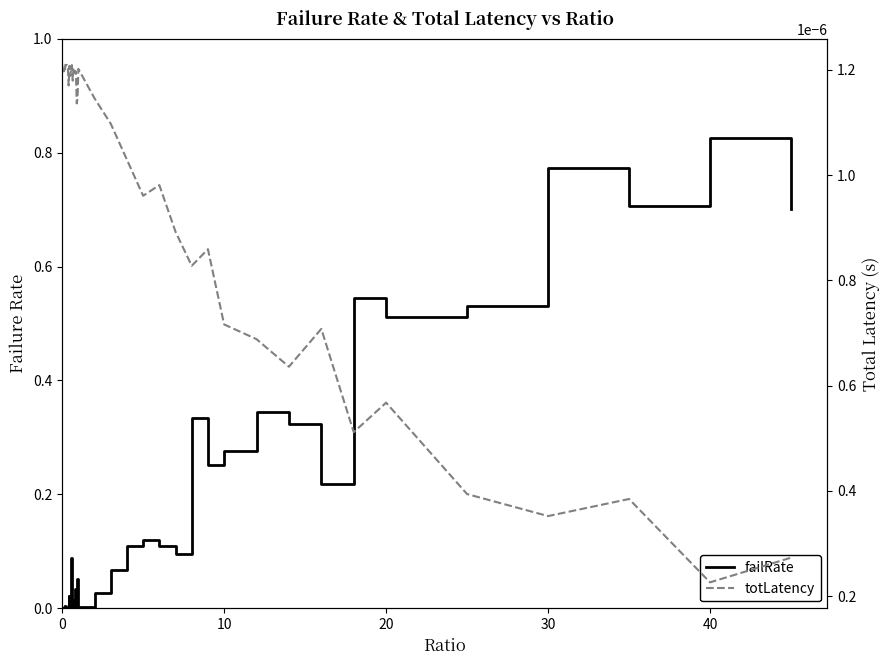

True or false: totLatency has more than 2 interior local peaks.

True